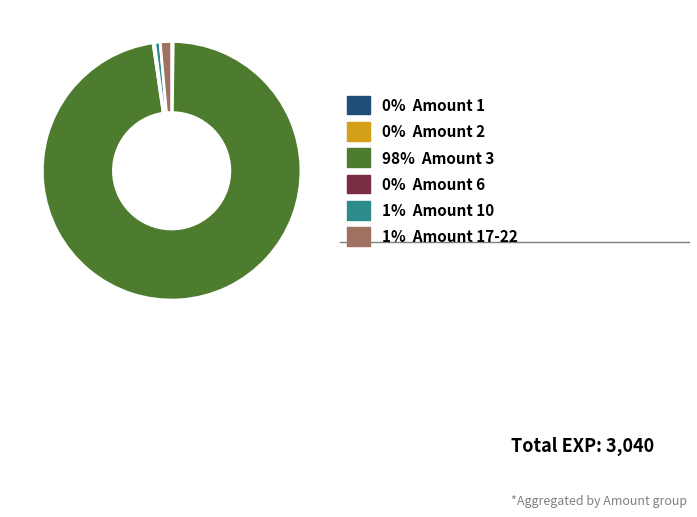

Is there any slice that represents more than half of the pie?

Yes